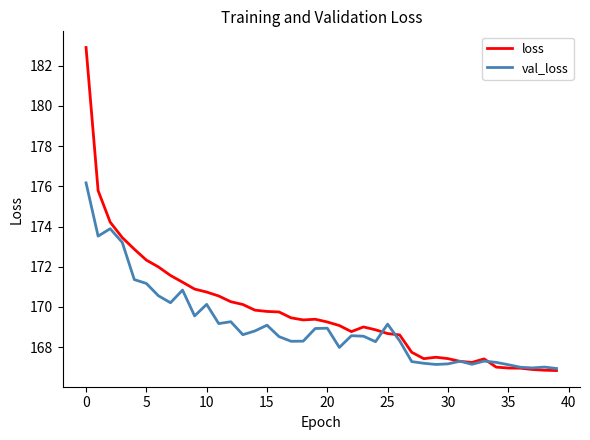

At how many categories does at least one series exceed 178?

1